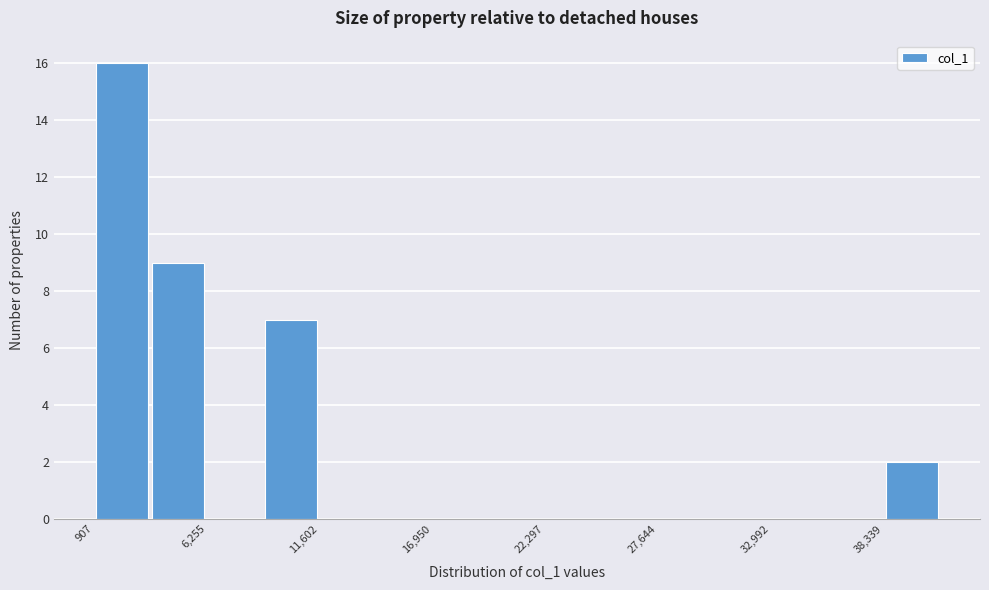

Read against the x-axis, roughly where is the centre of the tallest bar?

2000